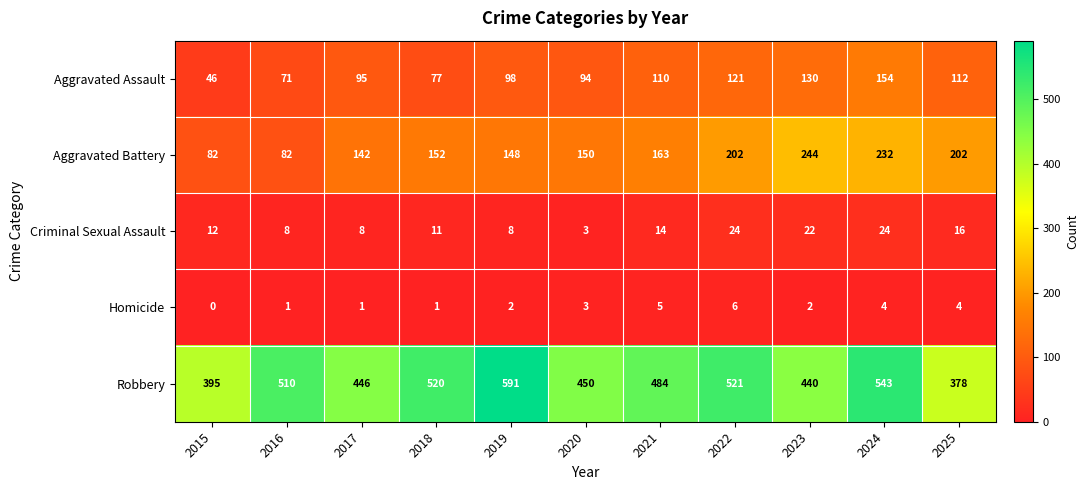

What value does the Aggravated Battery series have at 2018, to the nearest 50?

150